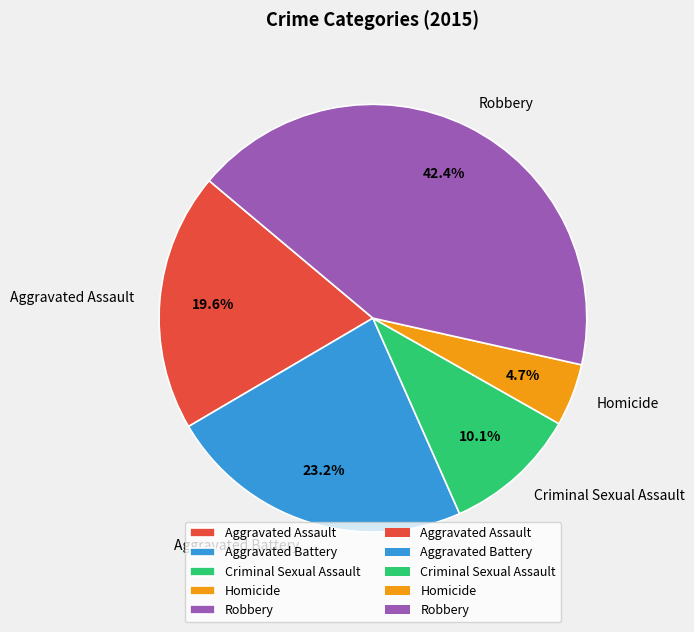

Rank the categories by value from lowest to highest.

Homicide, Criminal Sexual Assault, Aggravated Assault, Aggravated Battery, Robbery